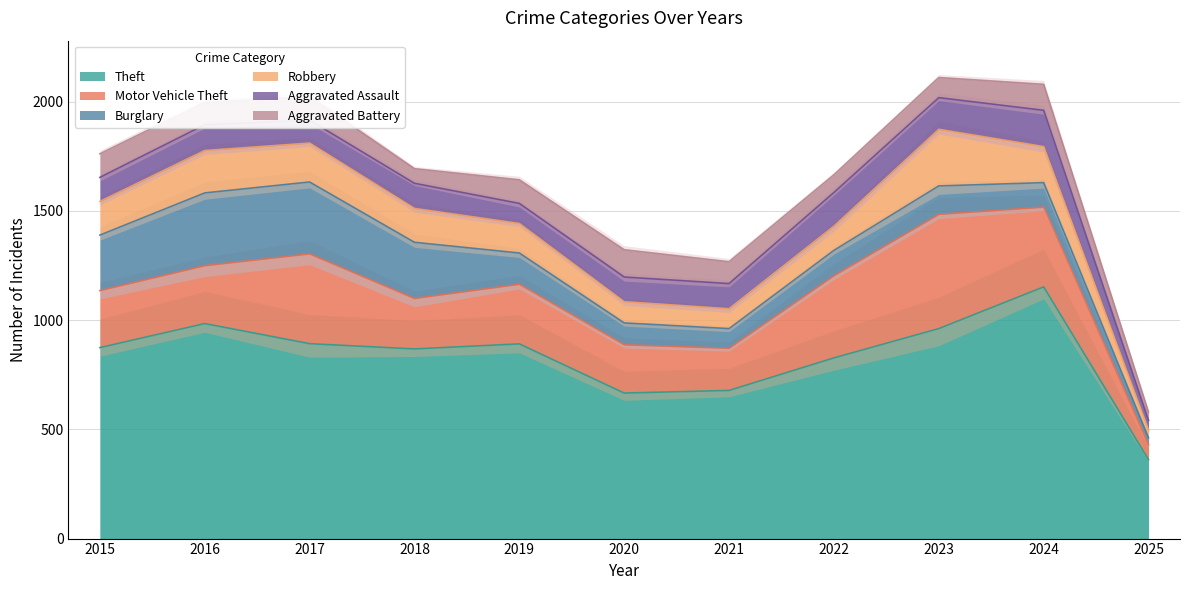

True or false: Burglary has more than 2 interior local peaks.

False